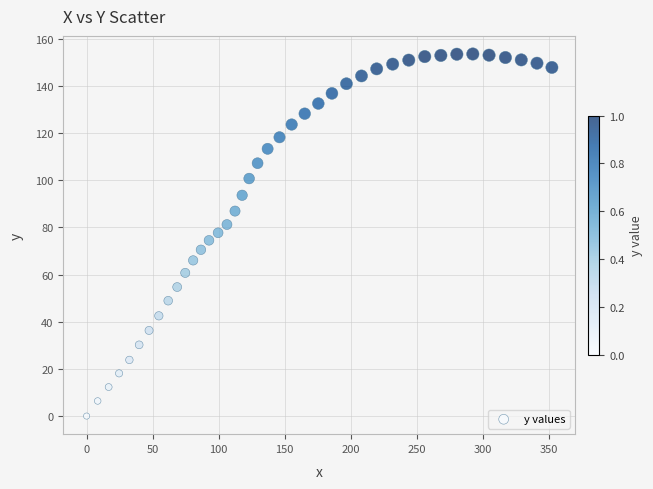

What is the range of Y values (max minus min)?

153.5